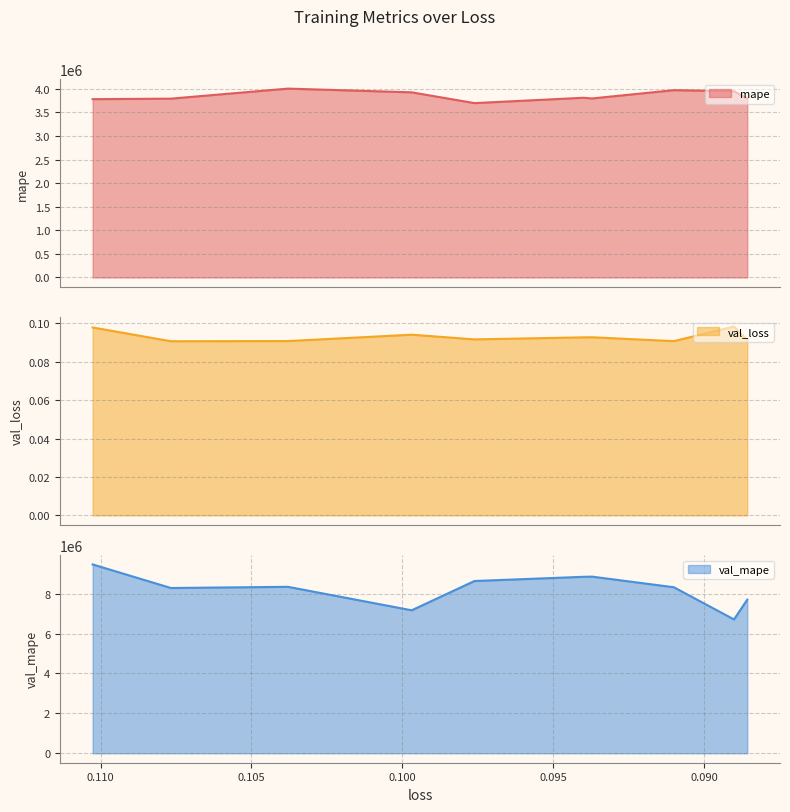

Rank the series by their average value, from highest to lowest.

val_mape, mape, val_loss